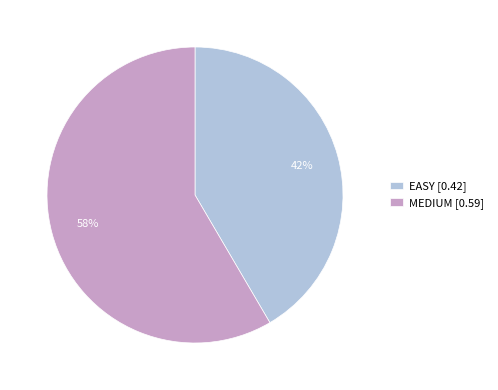

To the nearest percent, what is the average slice percentage?

50%